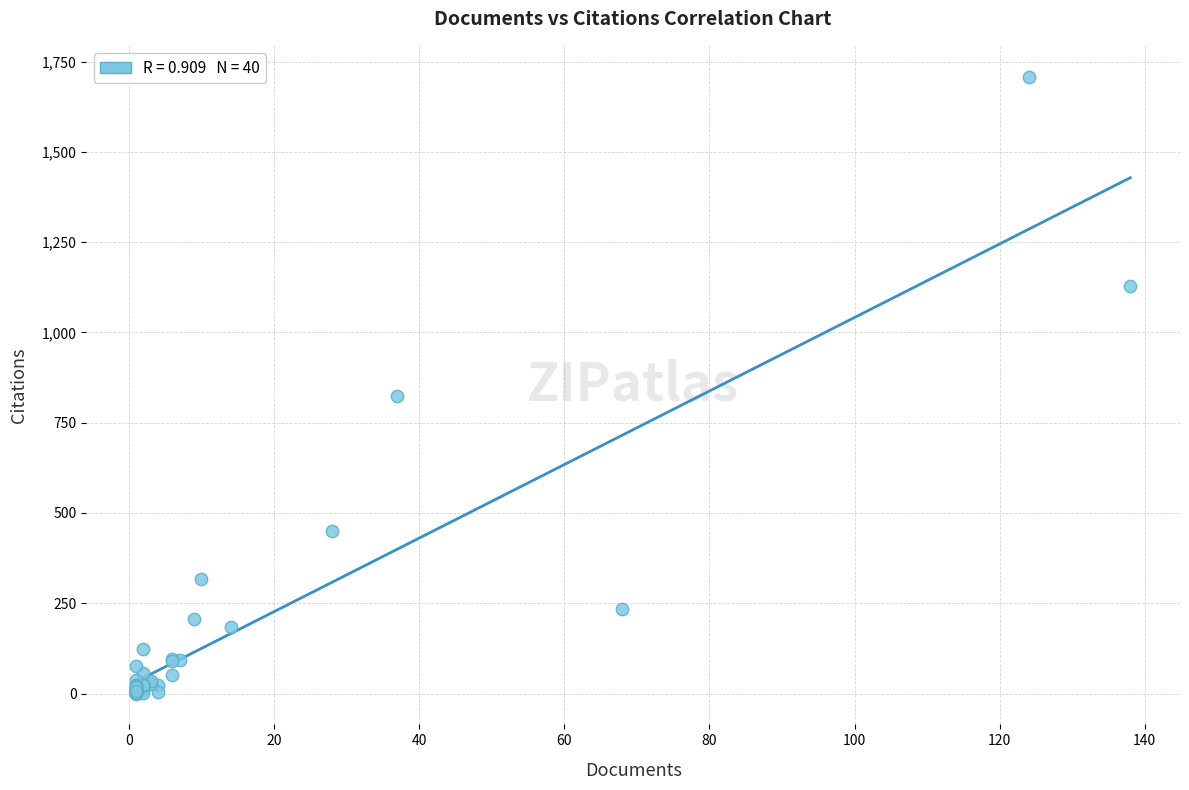

What Y value in the scatter plot is closest to 854?

825